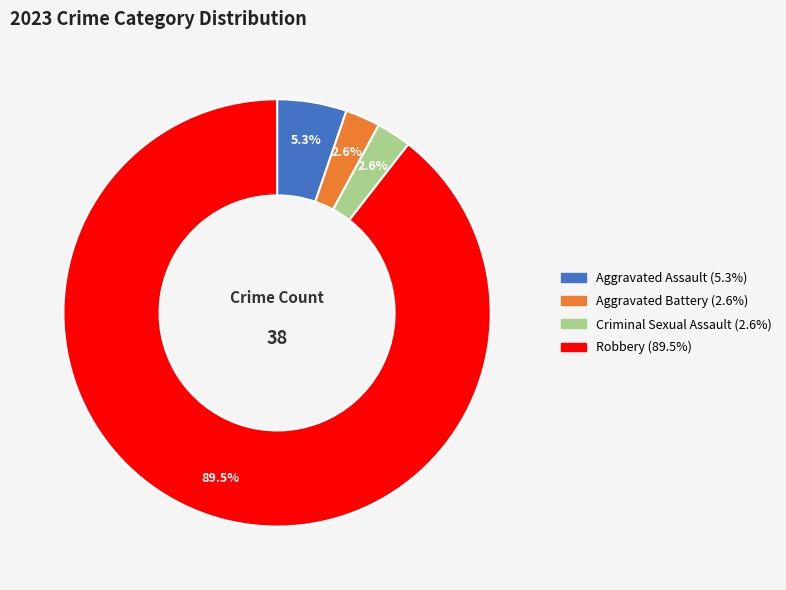

What percentage is the Criminal Sexual Assault slice, to the nearest percent?

3%